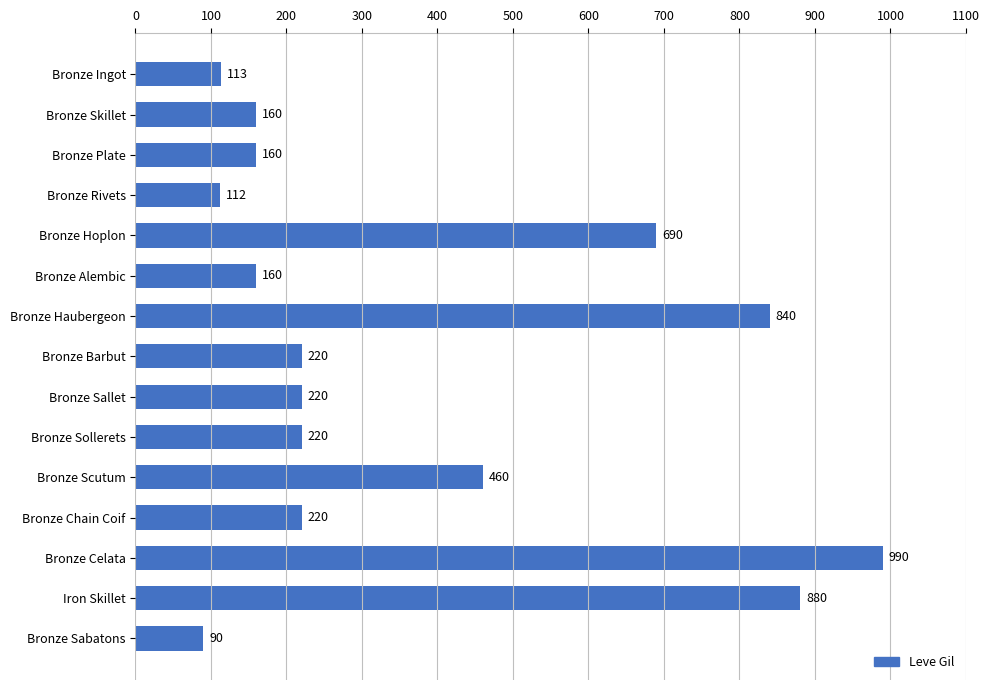

Approximately how many times larger is the value at Bronze Ingot compared to Bronze Sollerets?

0.5